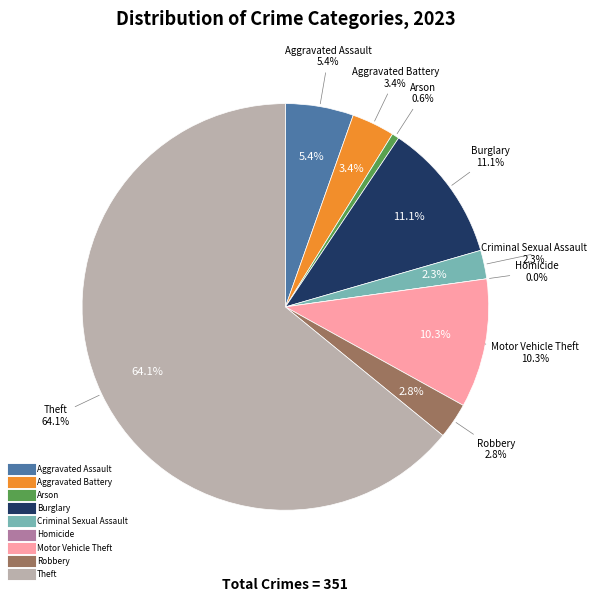

Approximately how many times larger is the value at Burglary compared to Aggravated Battery?

3.2